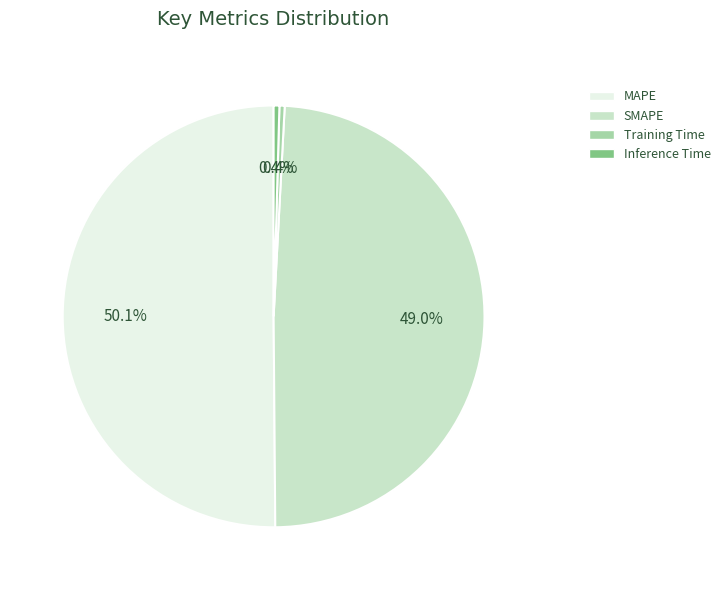

What is the total percentage of Training Time and SMAPE?

49.4%